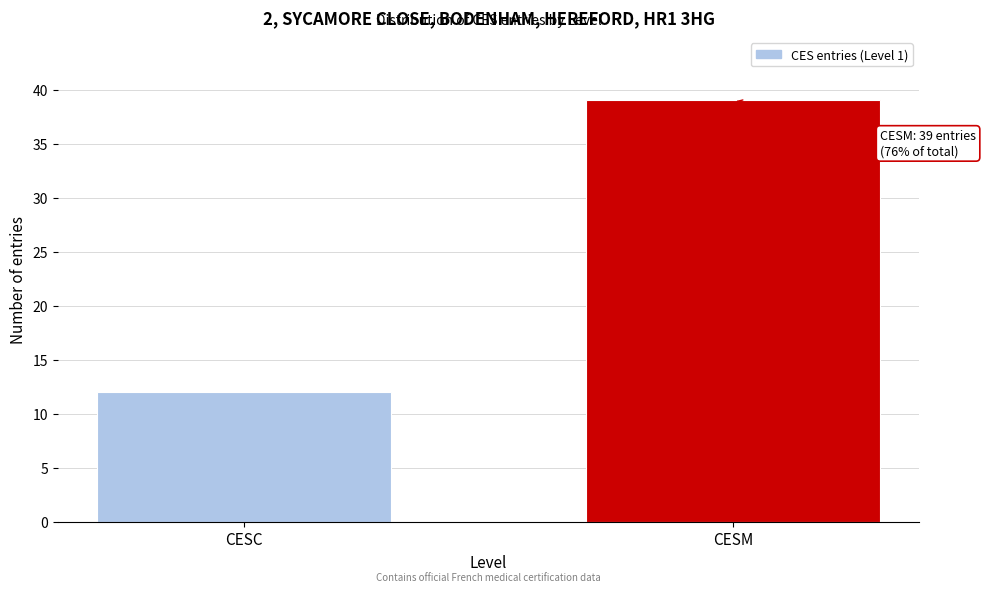

Reading left to right, extract all data points from this chart.

CESC=12	CESM=39